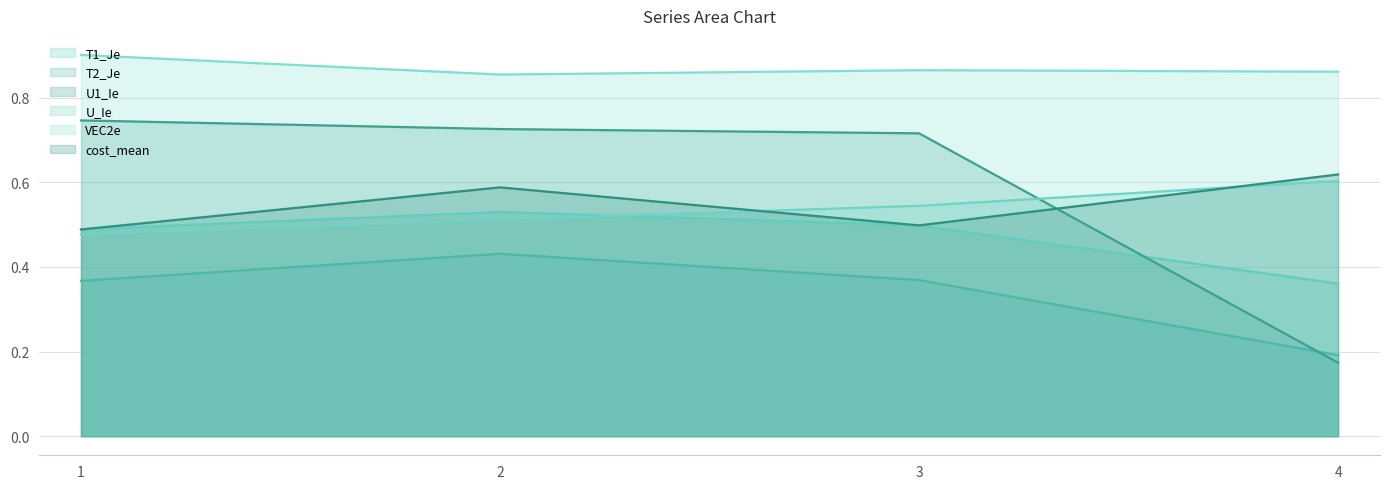

What is the value of the VEC2e point at the 4th from the left?

0.9